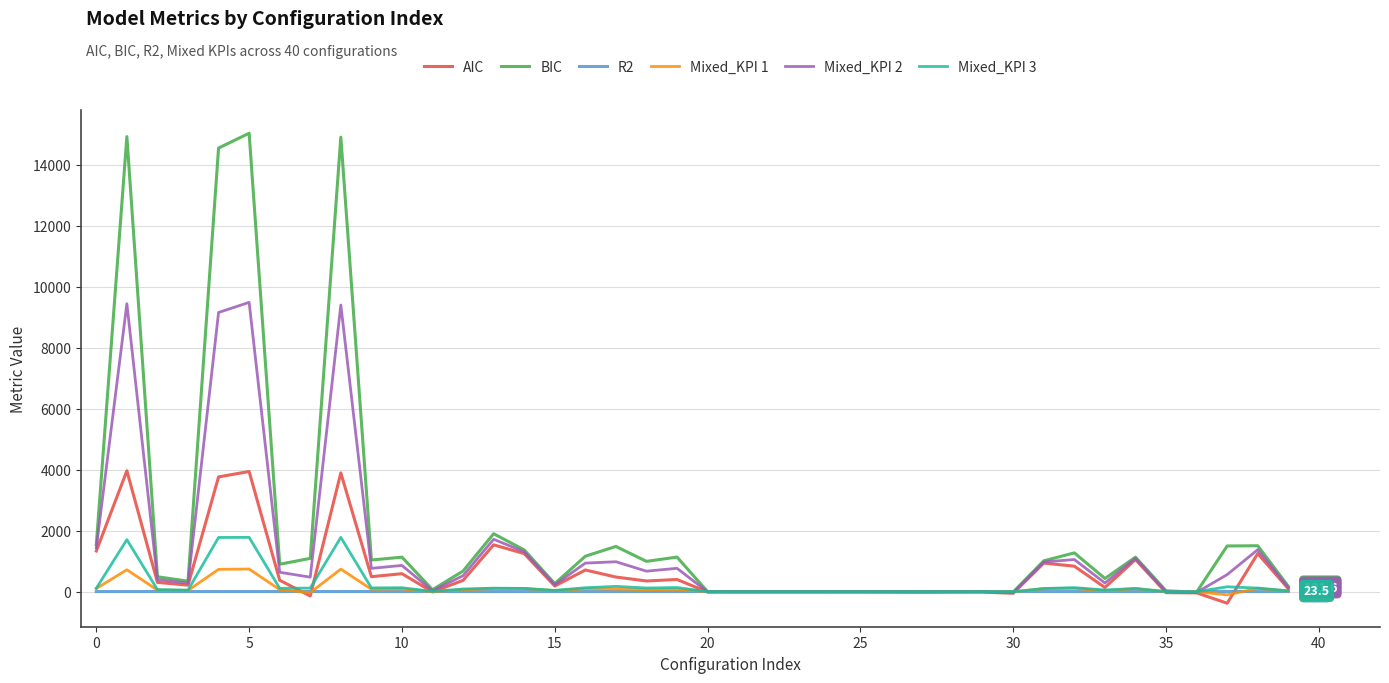

What is the highest value of the Mixed_KPI 2 series?

9481.3